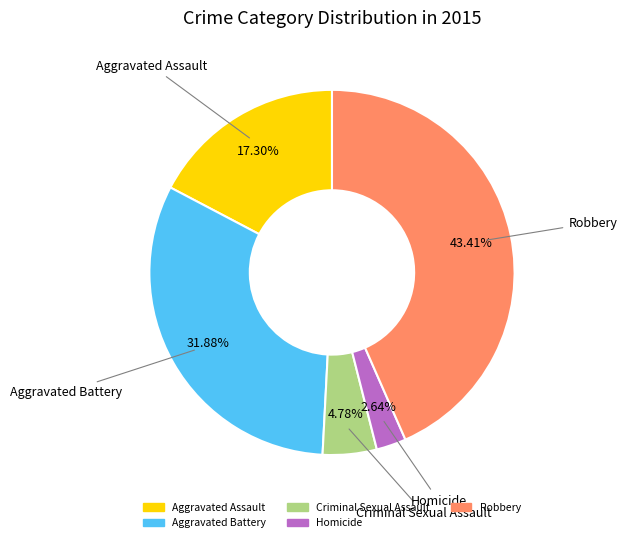

Do Aggravated Battery and Aggravated Assault together represent more than half of the pie?

No